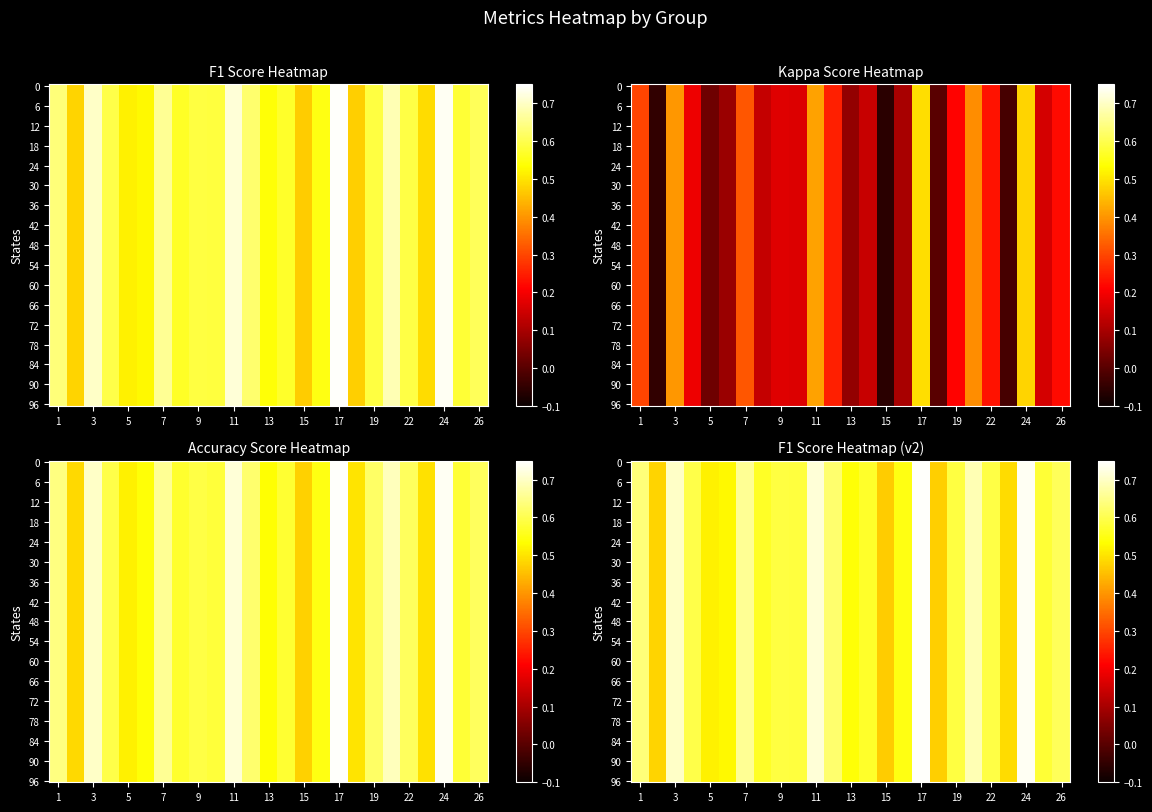

Which category has the lowest value in the accuracy series?

15